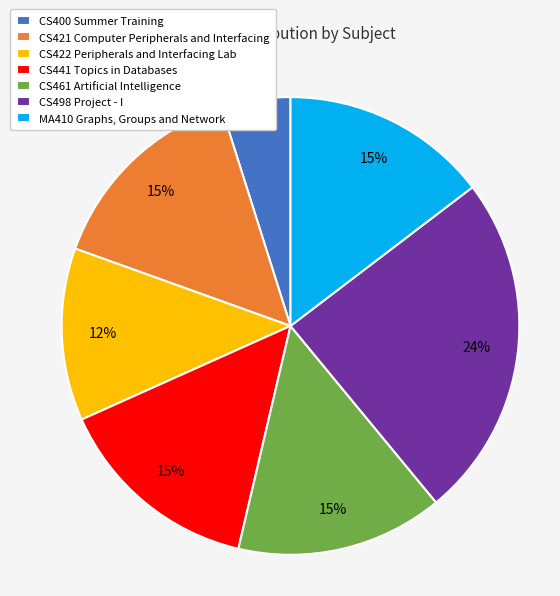

The CS422 Peripherals and Interfacing Lab slice represents 1% of the pie. True or false?

False